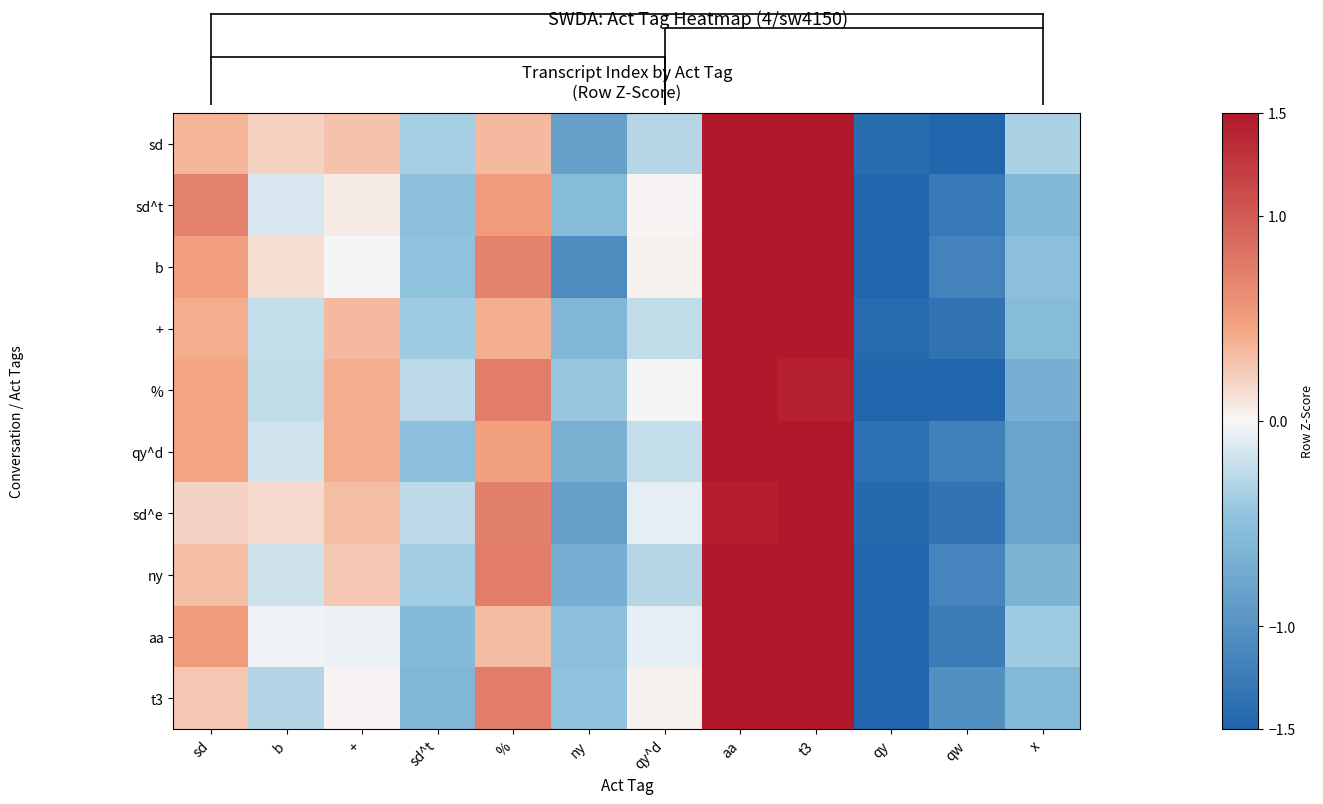

Where does the b series first go above 0?

sd